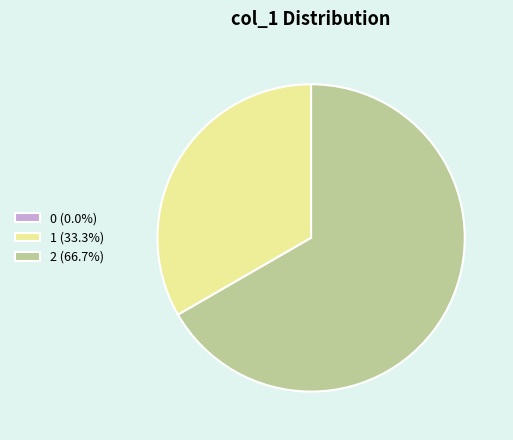

Which category has the biggest portion of the pie?

2